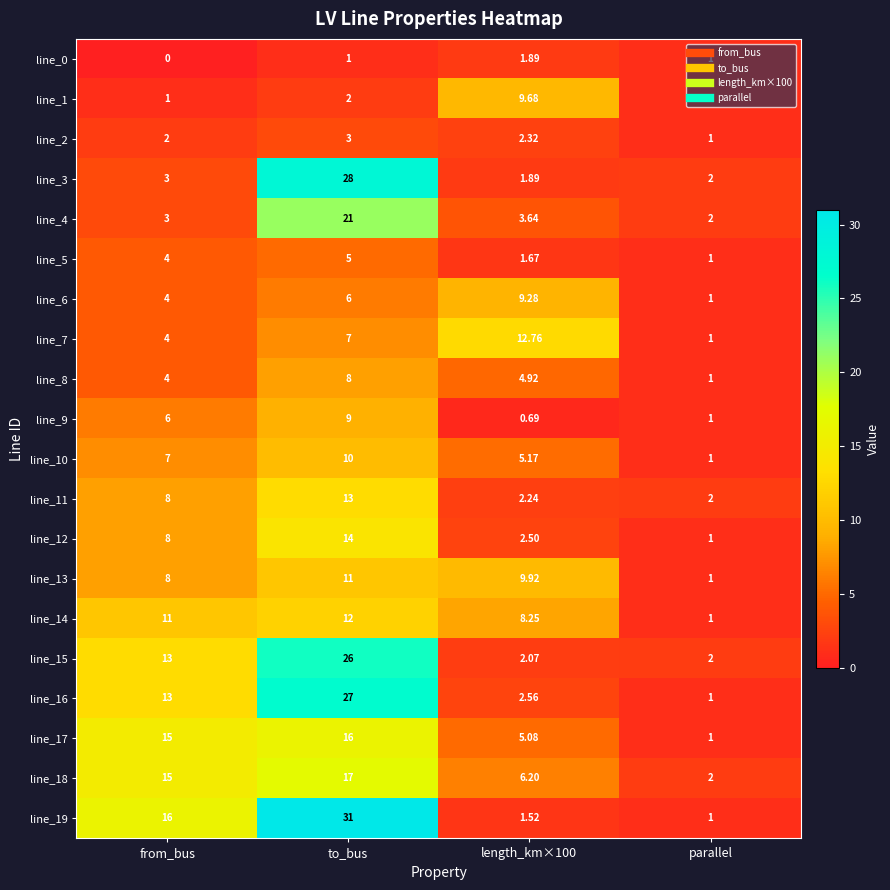

Where is line_11 nearest to the value 7?

from_bus